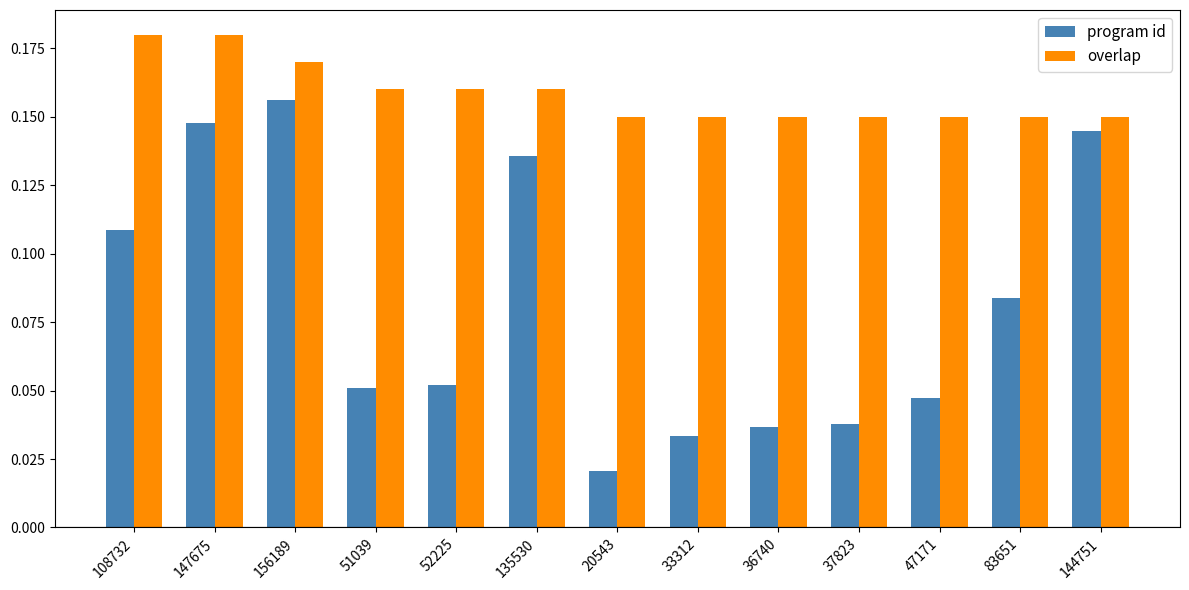

What are all the series names shown in the legend?

program id, overlap